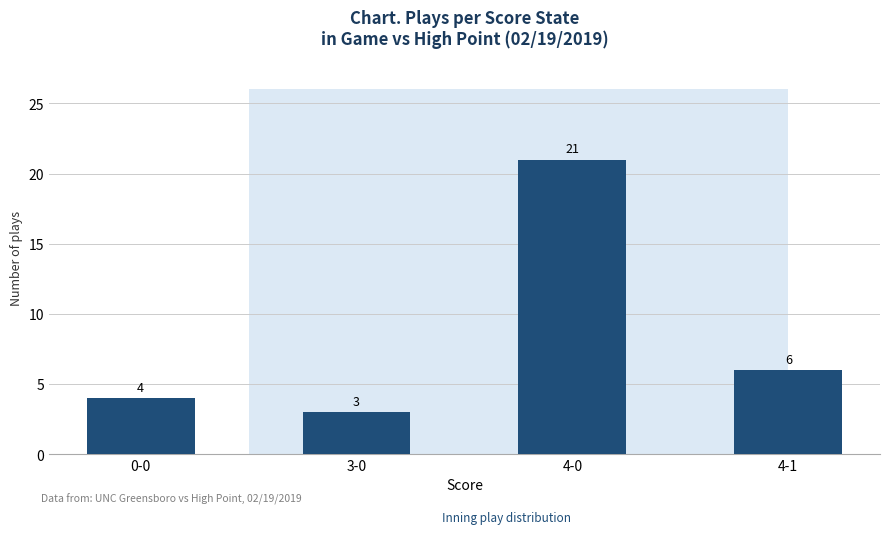

Is it true that the value at 0-0 is 6?

False